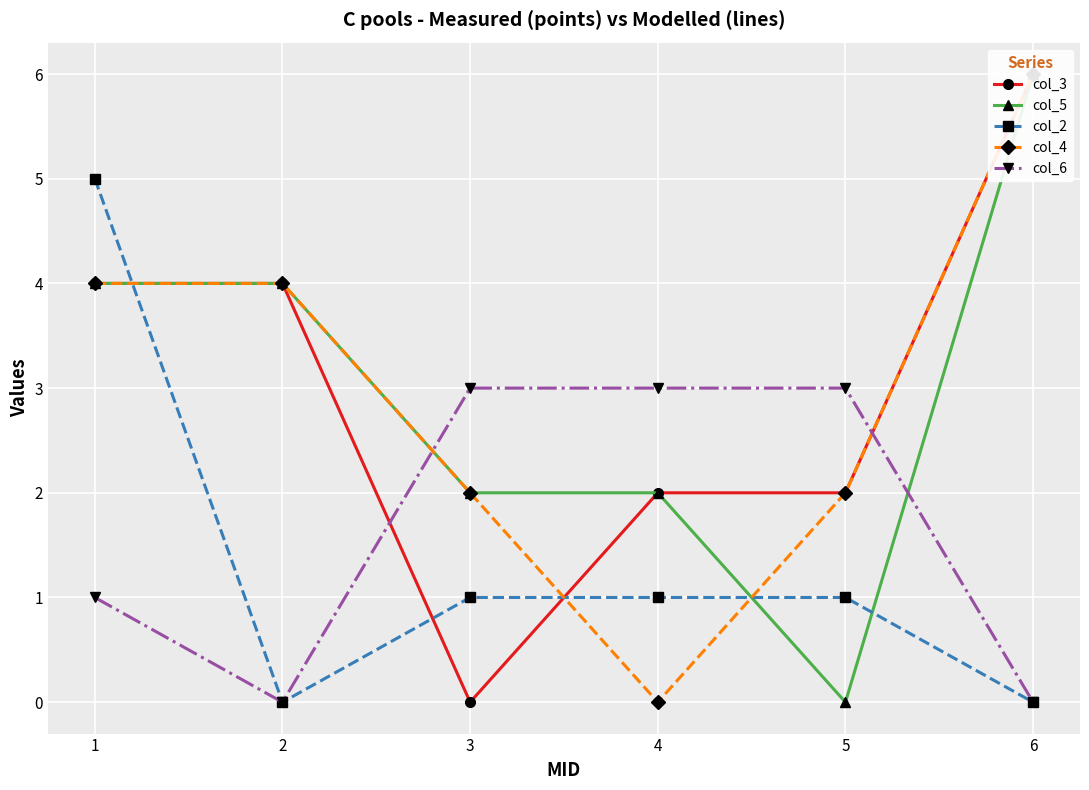

How many data points does each series have?

6